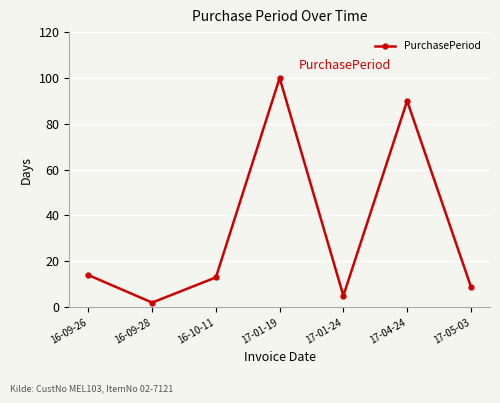

At which category does the chart reach its minimum across all series?

16-09-28